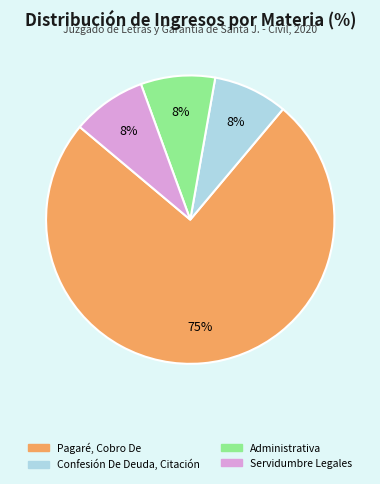

True or false: Administrativa accounts for 1% of the total.

False